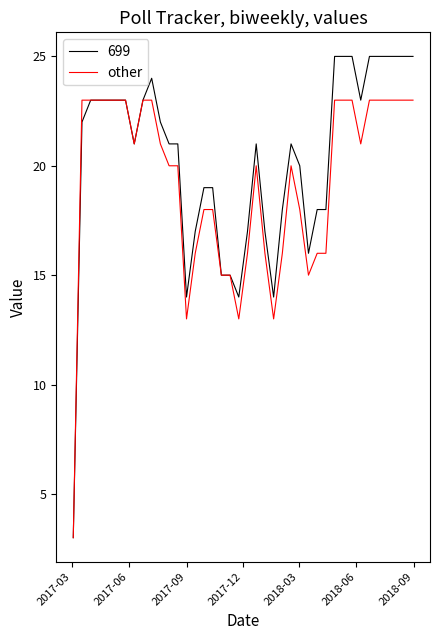

Rank the series by their average value, from lowest to highest.

other, 699